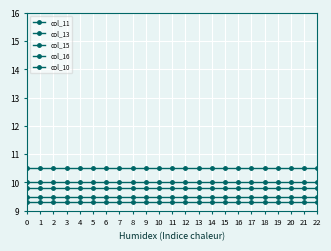

Count the number of categories in the chart.

23